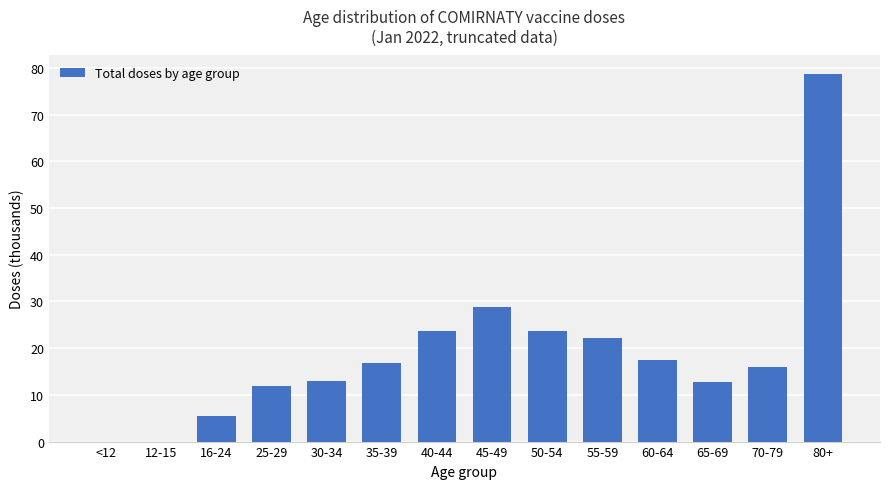

How many categories are shown in the chart?

14